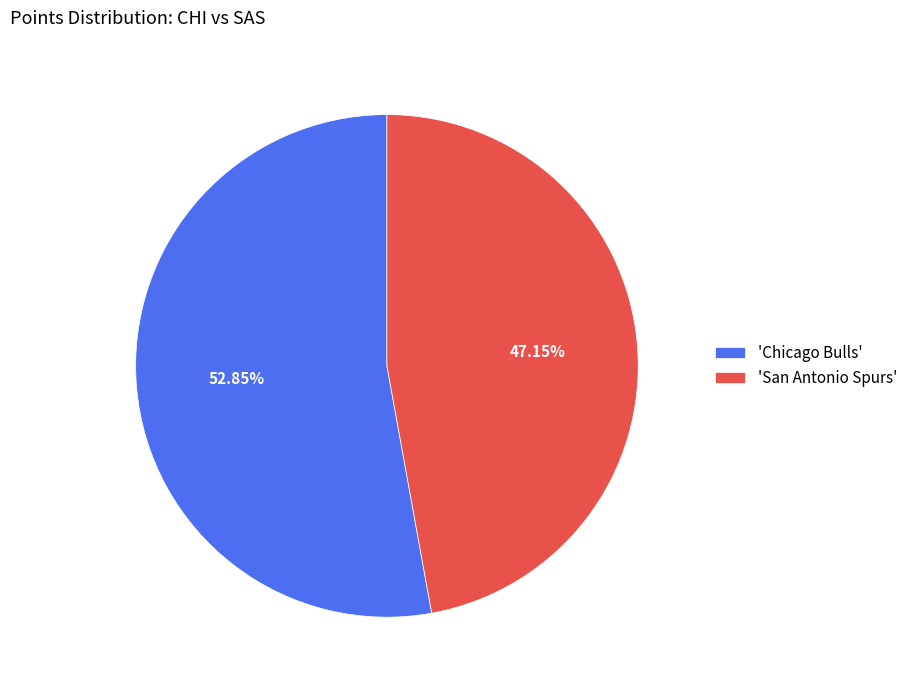

Which category has the smallest portion of the pie?

'San Antonio Spurs'